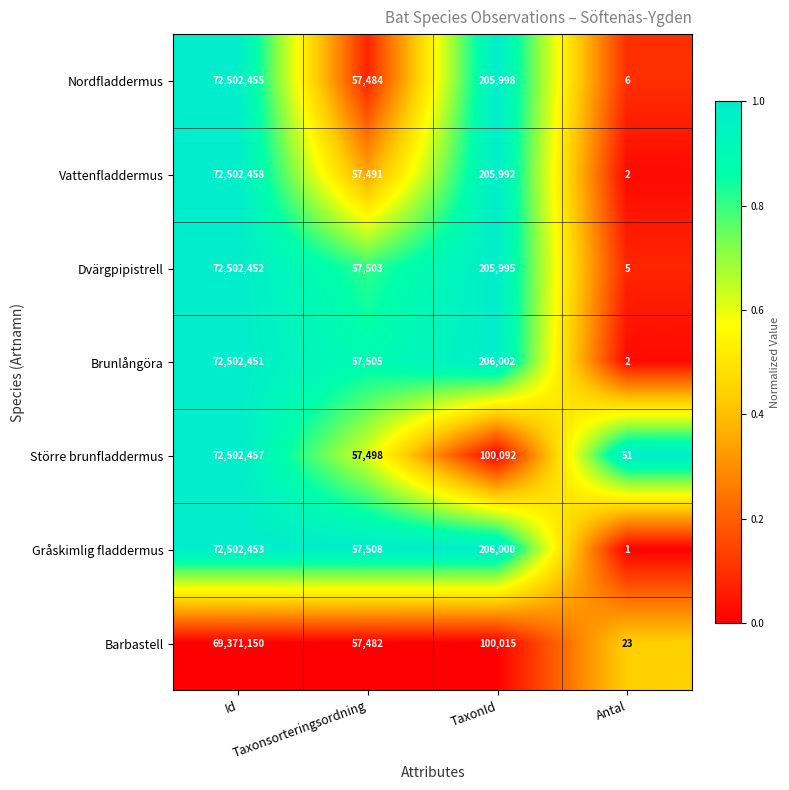

How many distinct data groups are displayed?

7